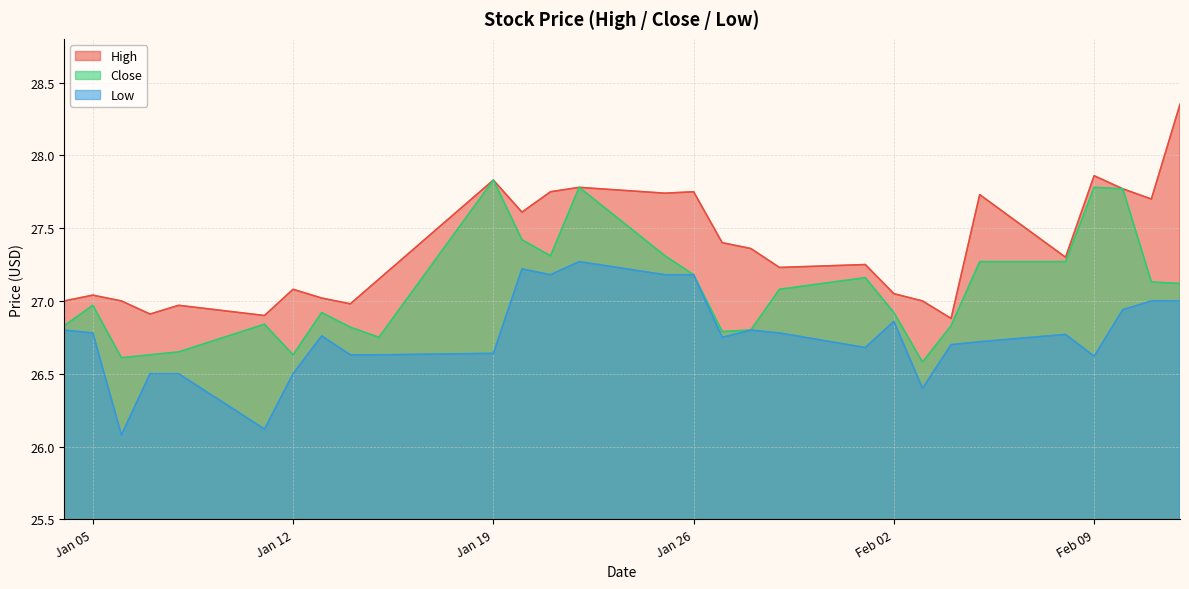

Which series has the largest total across all categories?

High